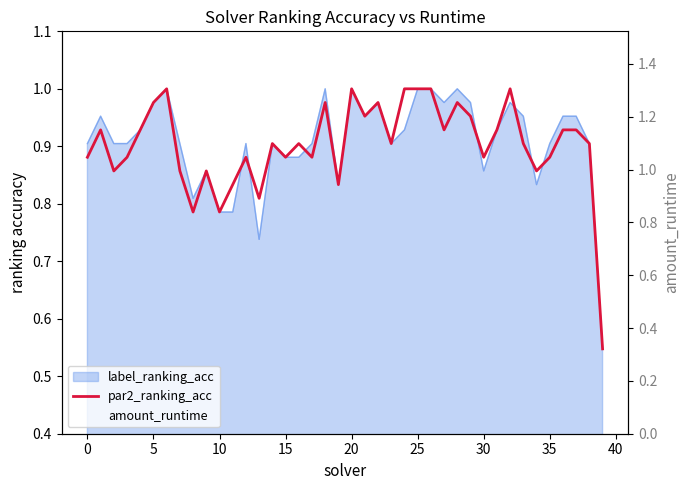

How many data points does each series have?

40